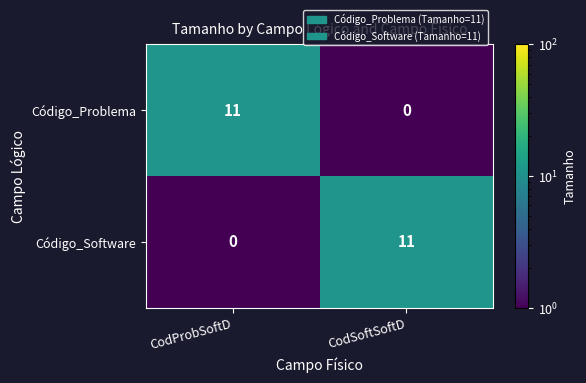

What is the difference between the Código_Software values at CodProbSoftD and CodSoftSoftD?

11